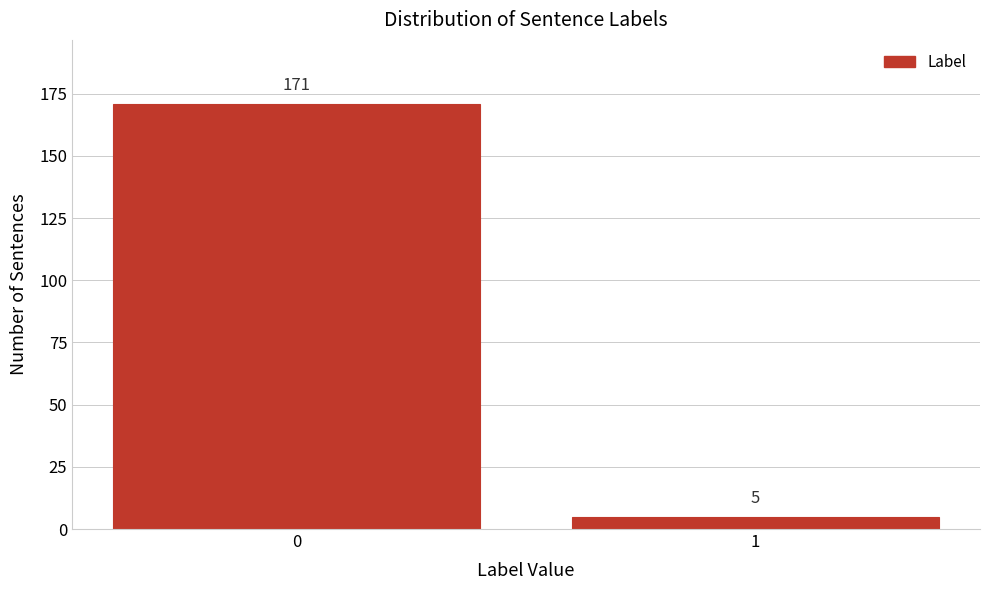

Reading right to left, extract all data points from this chart.

1=5	0=171